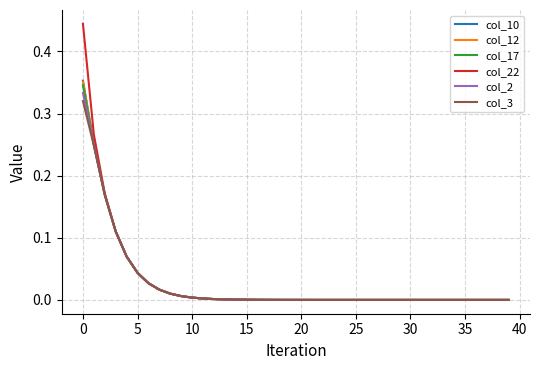

Which series has the widest spread of values?

col_22